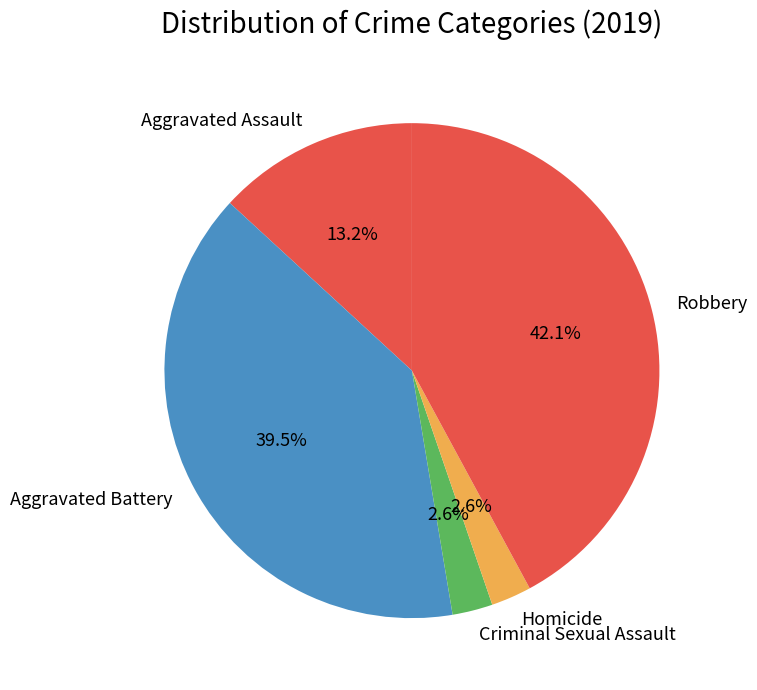

To the nearest percent, what portion does Aggravated Assault represent?

13%